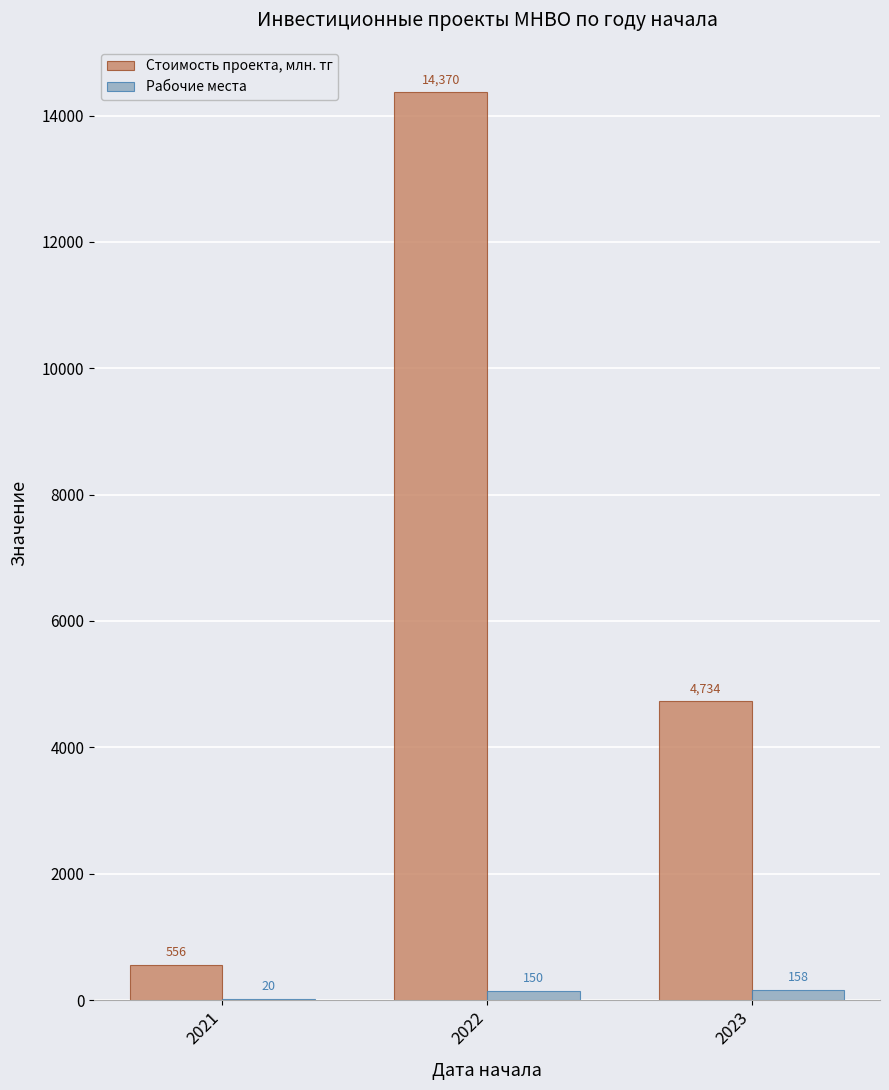

What value does the Стоимость проекта, млн. тг series have at 2022, to the nearest 100?

14400